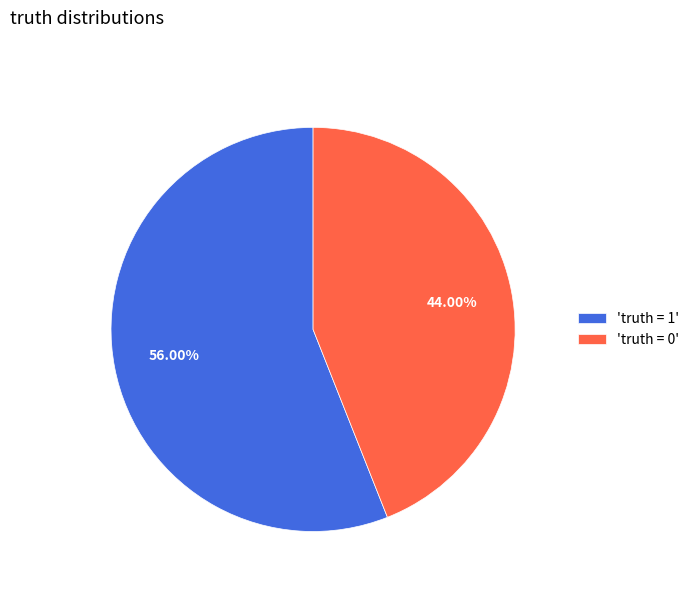

What is the ratio of the value at 'truth = 0' to the value at 'truth = 1'?

0.8